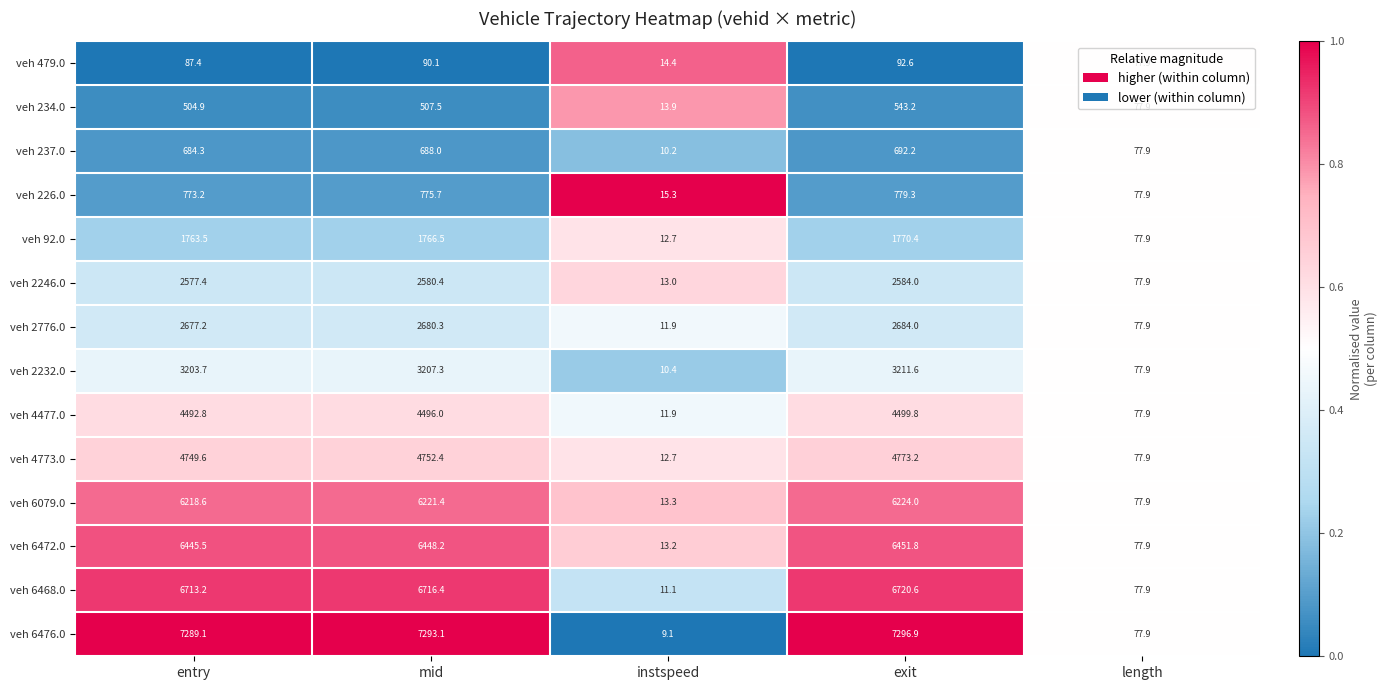

True or false: veh 92.0 has a value of 1770.4 at exit.

True